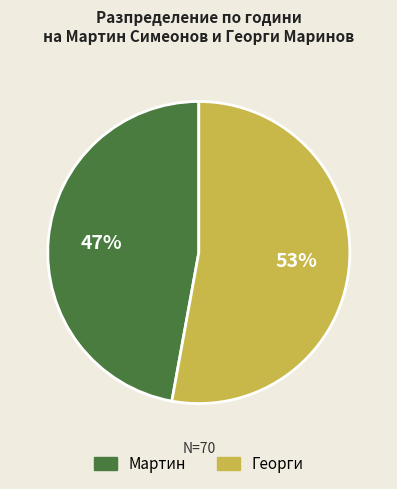

To the nearest percent, what is the difference between the Мартин and Георги slice percentages?

6%